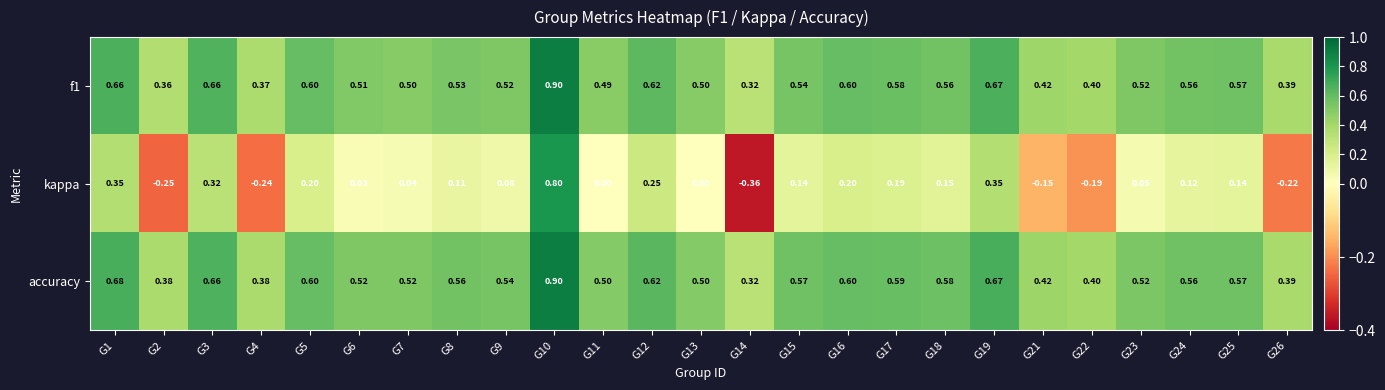

Which series has the largest total across all categories?

accuracy